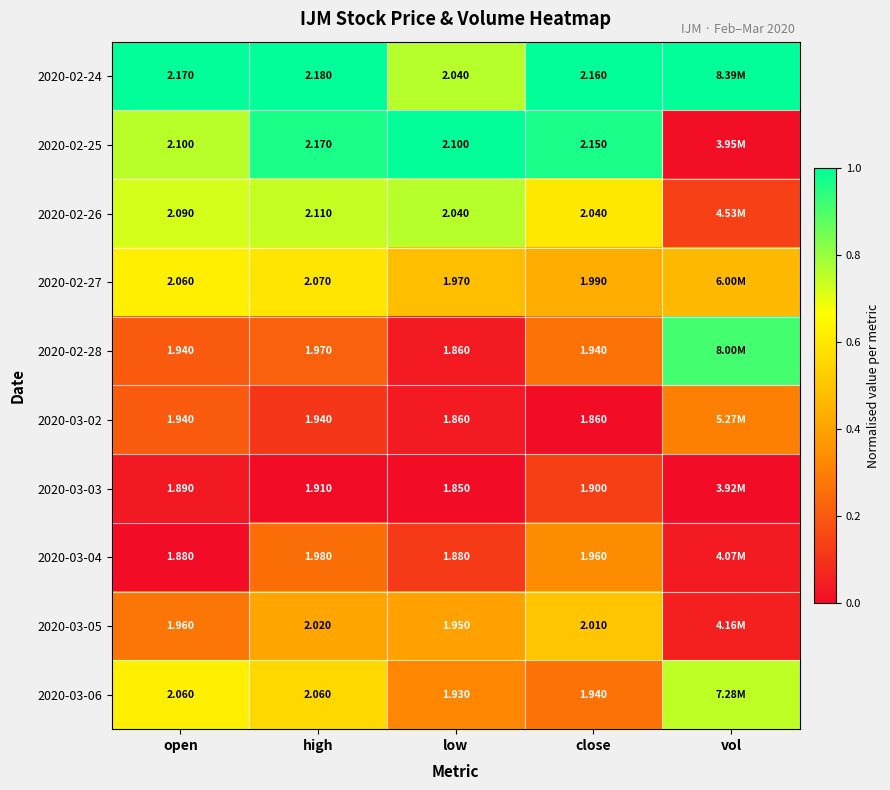

Is it true that 2020-03-03 equals 0.0 at open?

False